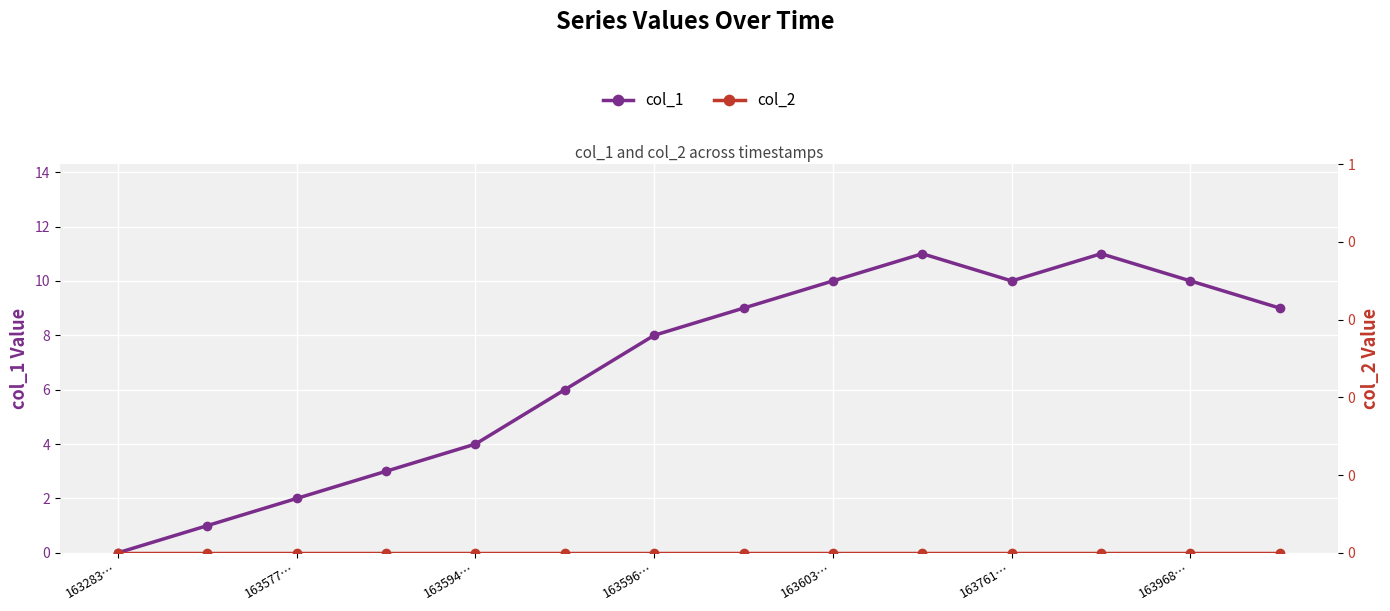

Which category has the lowest value in the col_1 series?

163283…